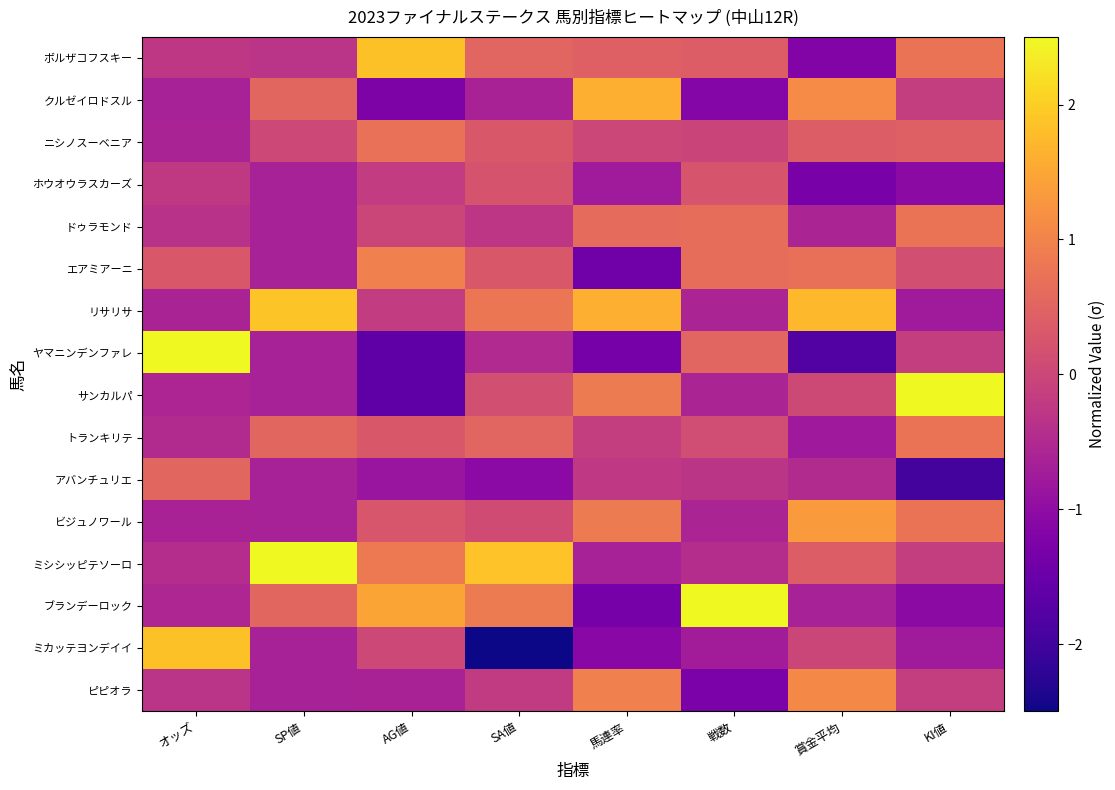

What is the spread (max minus min) of values at 賞金平均?

3.5